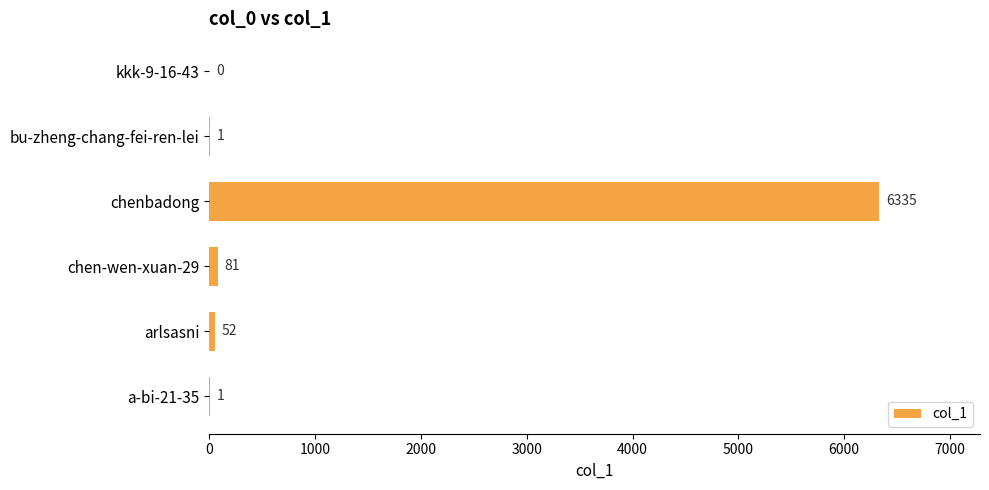

Where is the data nearest to the value 3167?

chen-wen-xuan-29